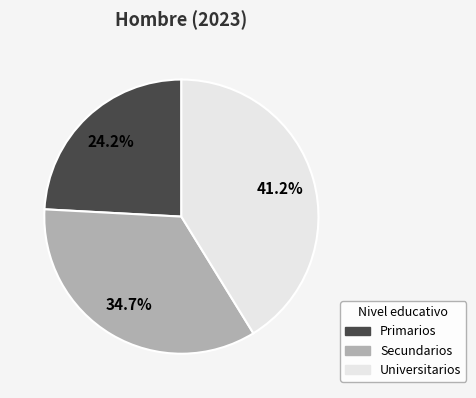

Rank the categories by value from highest to lowest.

Universitarios, Secundarios, Primarios